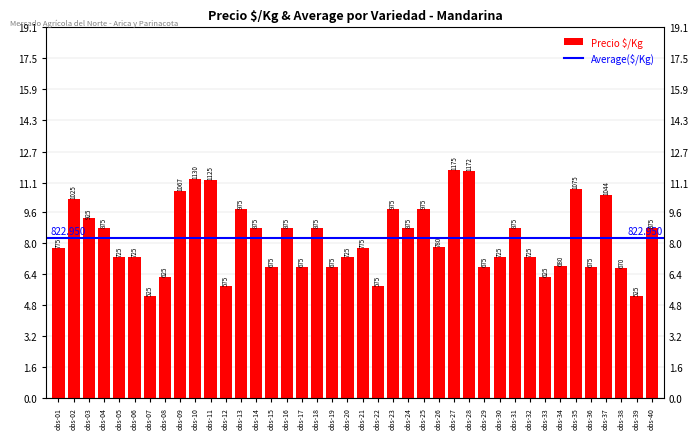

Does the chart contain any negative values?

No